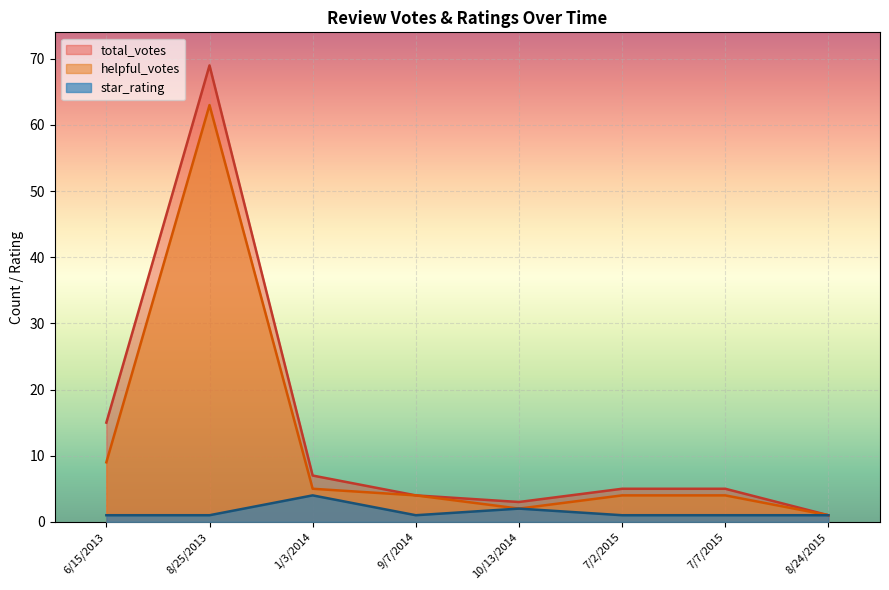

Reading left to right, transcribe all the data shown in this chart.

total_votes: 9/7/2014=4	10/13/2014=3	7/2/2015=5	7/7/2015=5	1/3/2014=7	6/15/2013=15	8/25/2013=69	8/24/2015=1
helpful_votes: 9/7/2014=4	10/13/2014=2	7/2/2015=4	7/7/2015=4	1/3/2014=5	6/15/2013=9	8/25/2013=63	8/24/2015=1
star_rating: 9/7/2014=1	10/13/2014=2	7/2/2015=1	7/7/2015=1	1/3/2014=4	6/15/2013=1	8/25/2013=1	8/24/2015=1